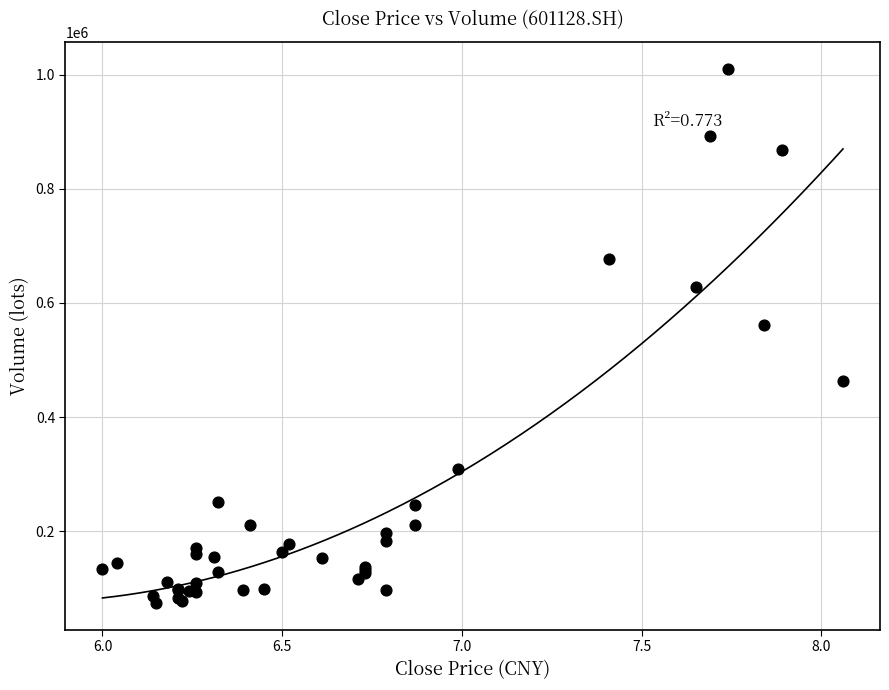

What Y value in the scatter plot is closest to 542438?

560889.3